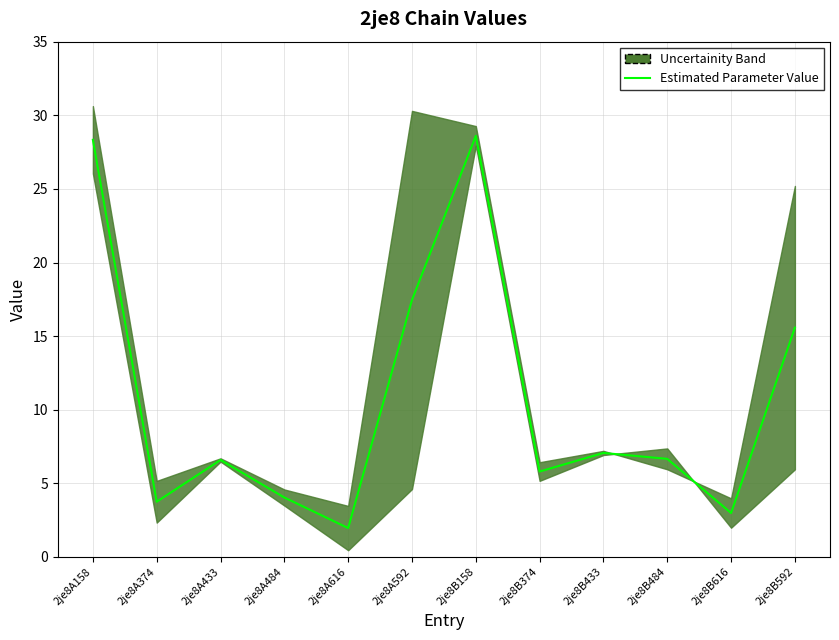

At which category does the chart reach its minimum across all series?

2je8A616